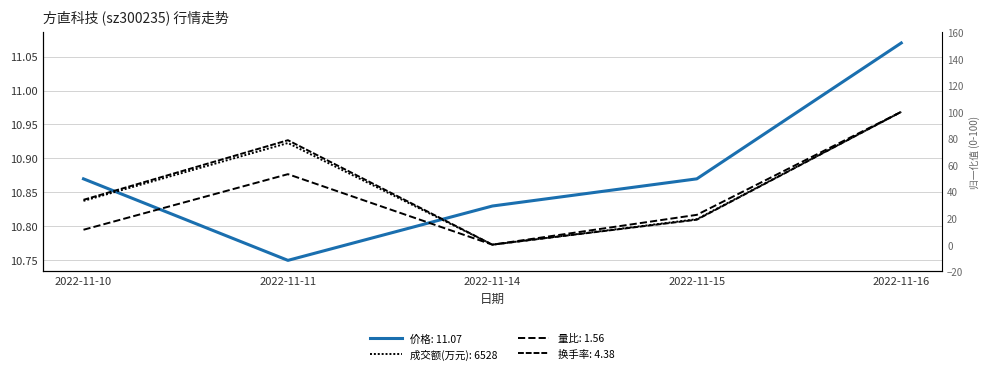

True or false: 价格 and 换手率 cross at least once.

True